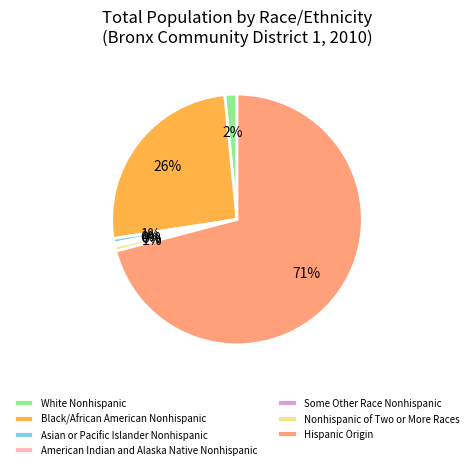

True or false: Nonhispanic of Two or More Races accounts for 1% of the total.

True